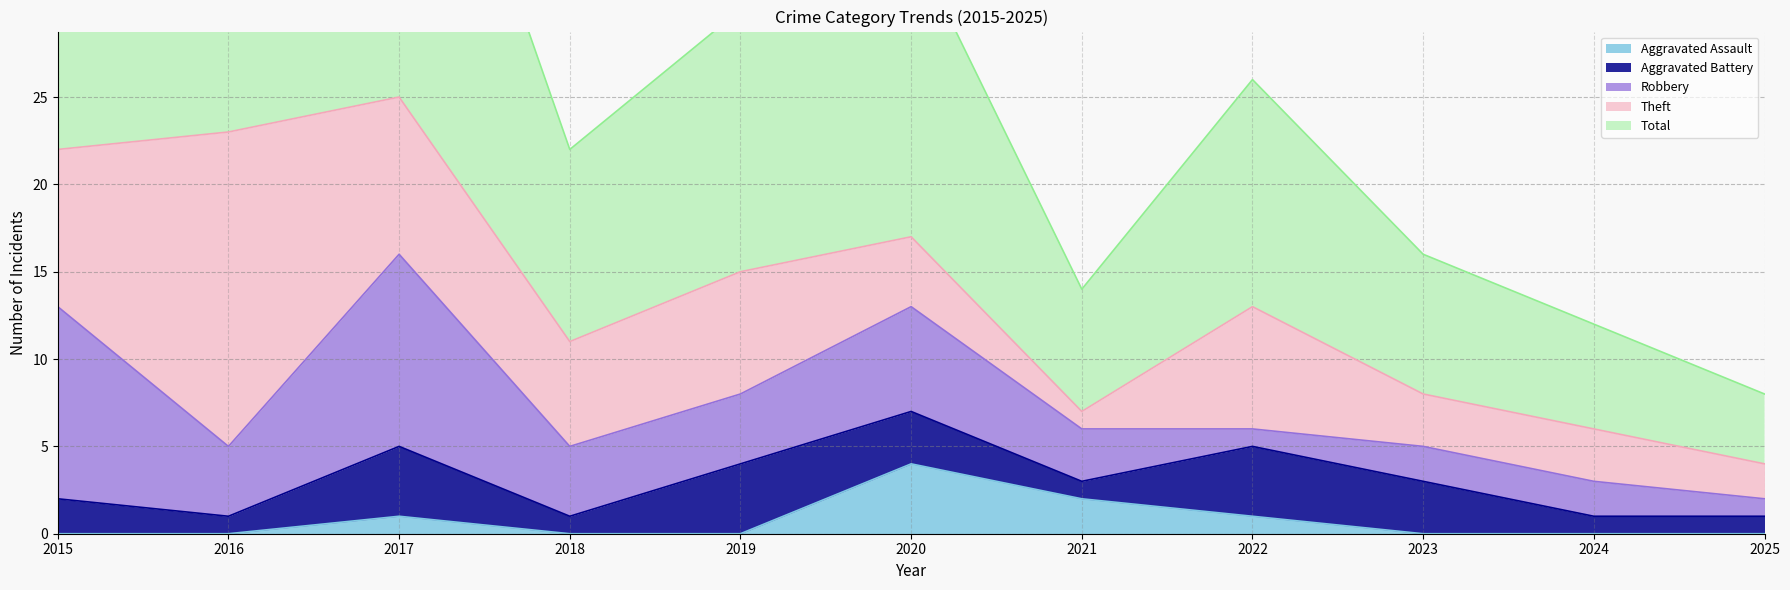

True or false: Aggravated Assault has more than 0 interior local peaks.

True